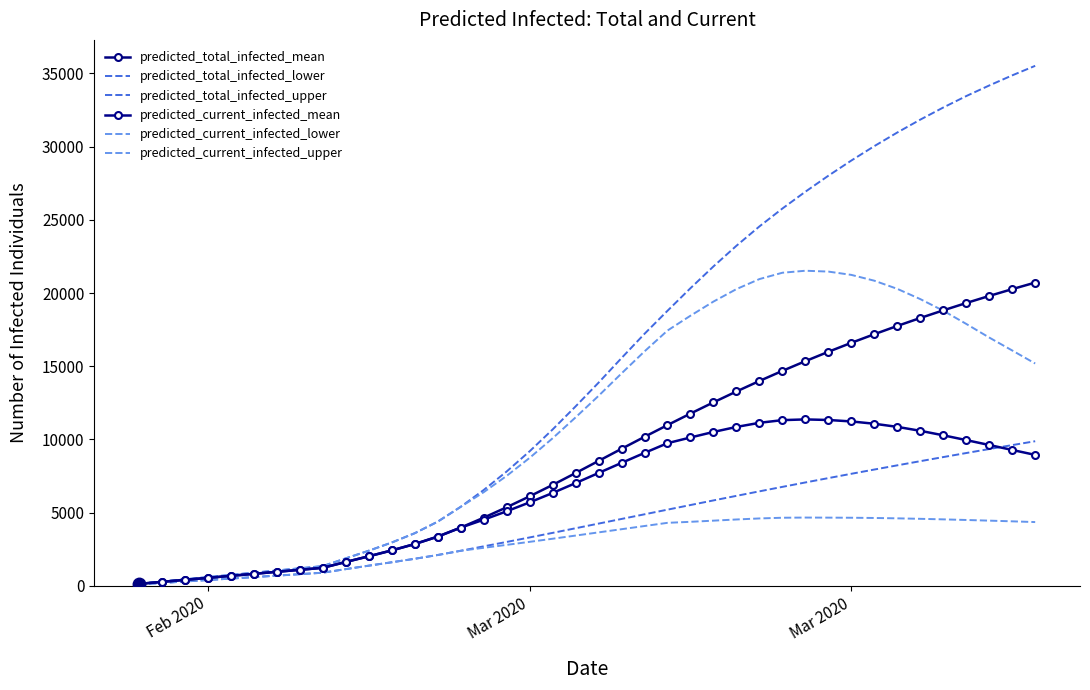

How many series are shown in this chart?

6